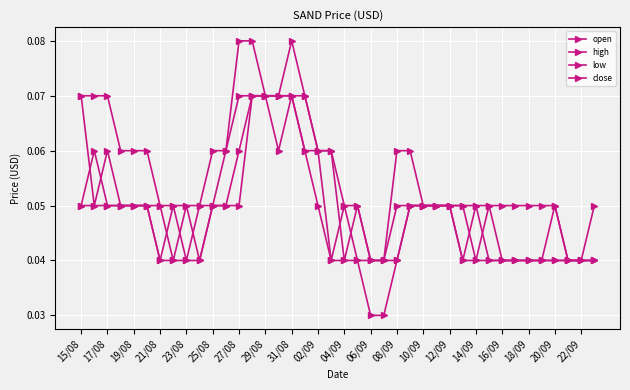

What is the average value of the high series?

0.1